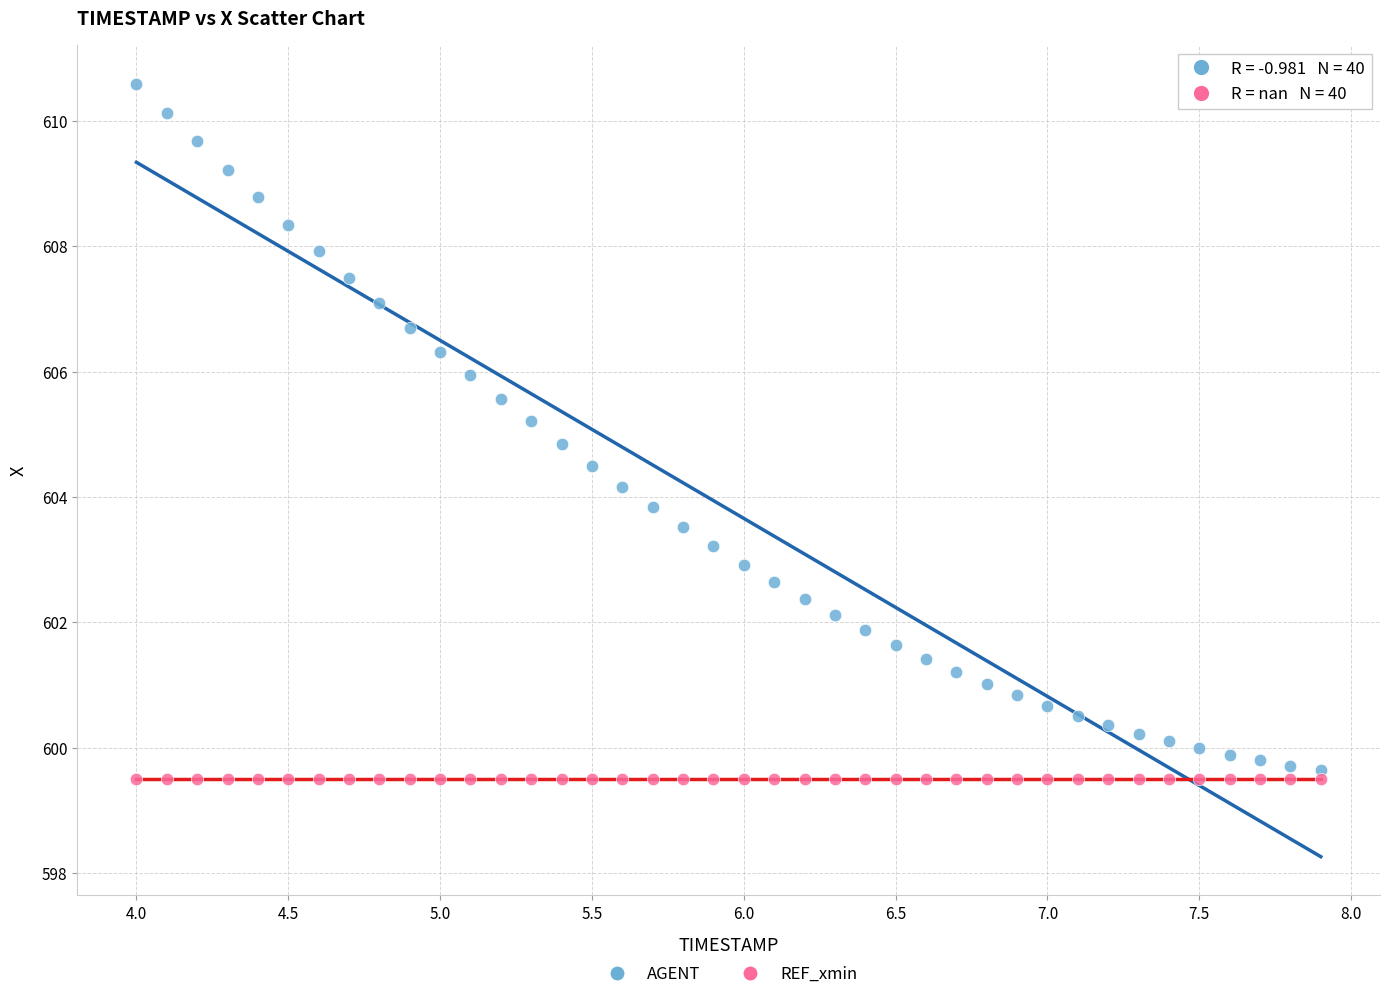

Which series reaches the maximum Y coordinate?

AGENT